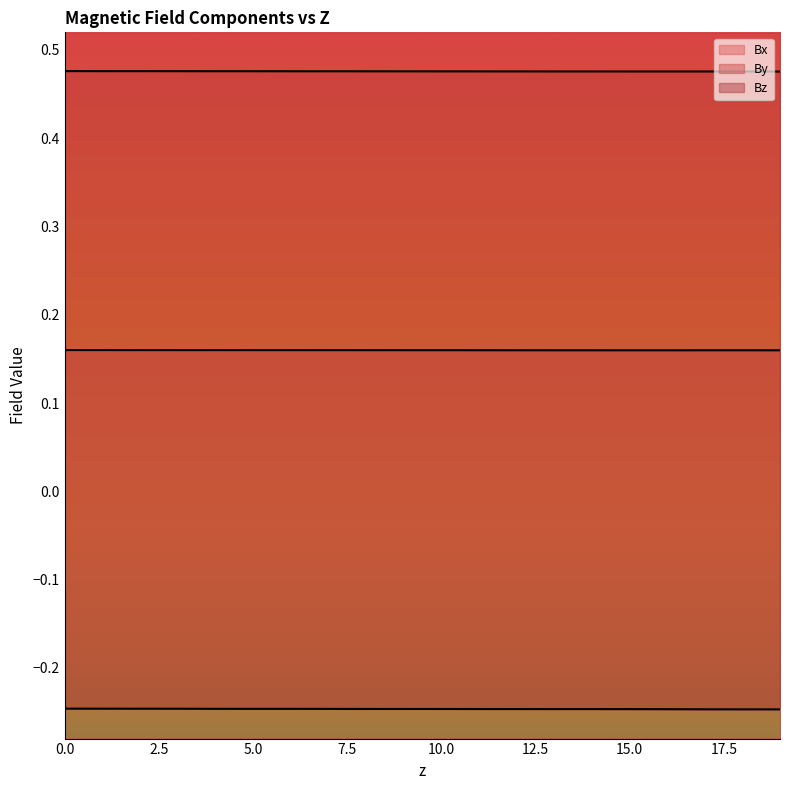

True or false: By and Bz cross at least once.

False